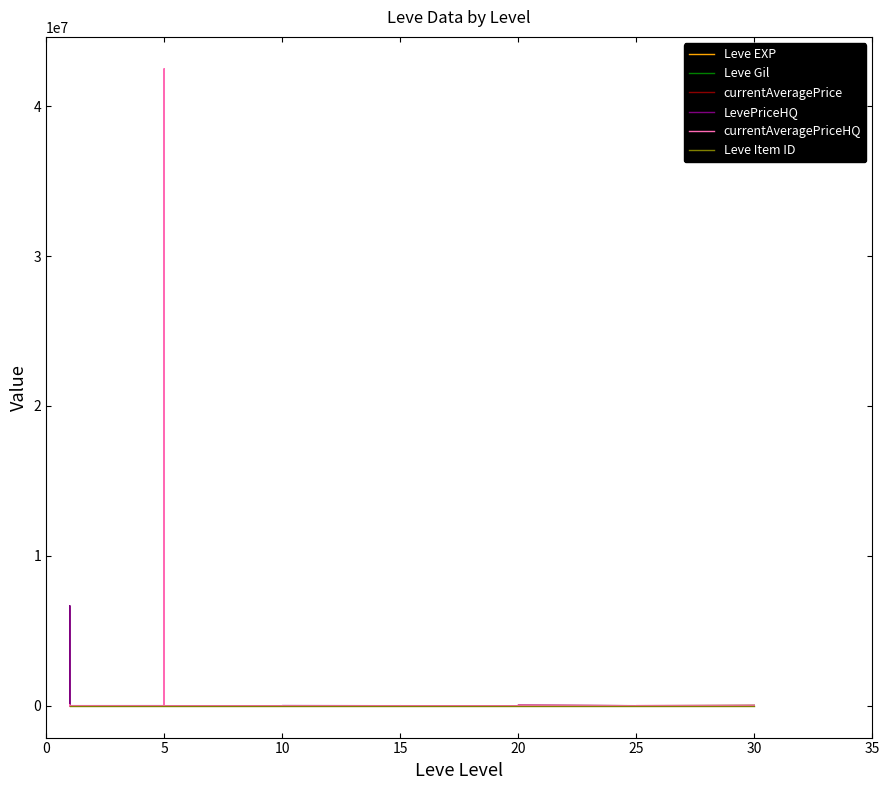

Where do Leve EXP and Leve Gil first cross each other?

15 and 20